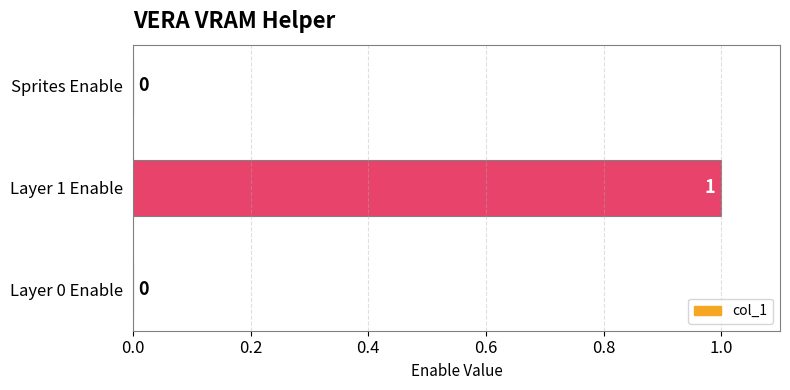

Reading top to bottom, transcribe all the data shown in this chart.

Sprites Enable=0	Layer 1 Enable=1	Layer 0 Enable=0